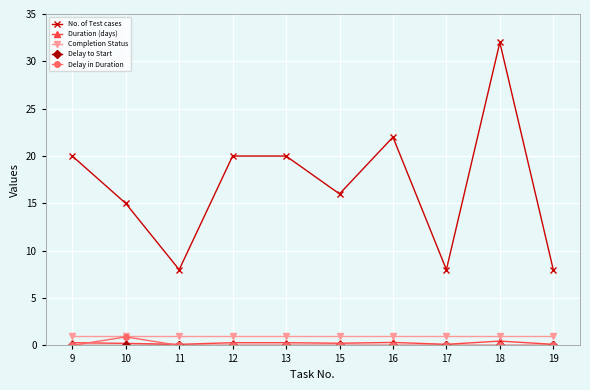

At which category is the sum across all series the highest?

18